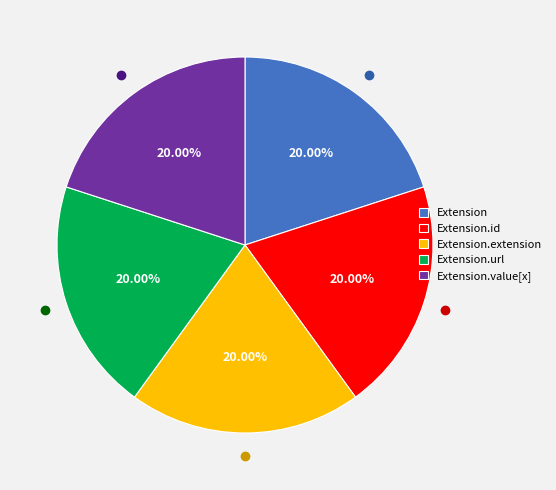

Is it true that Extension.id is 10% of the pie?

False